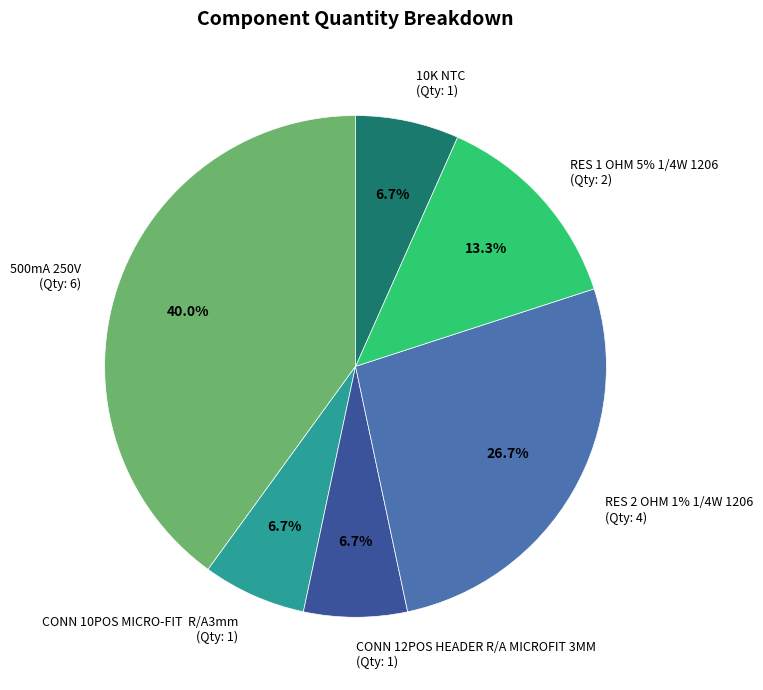

Combined, what portion of the pie is RES 2 OHM 1% 1/4W 1206 and 500mA 250V?

66.7%